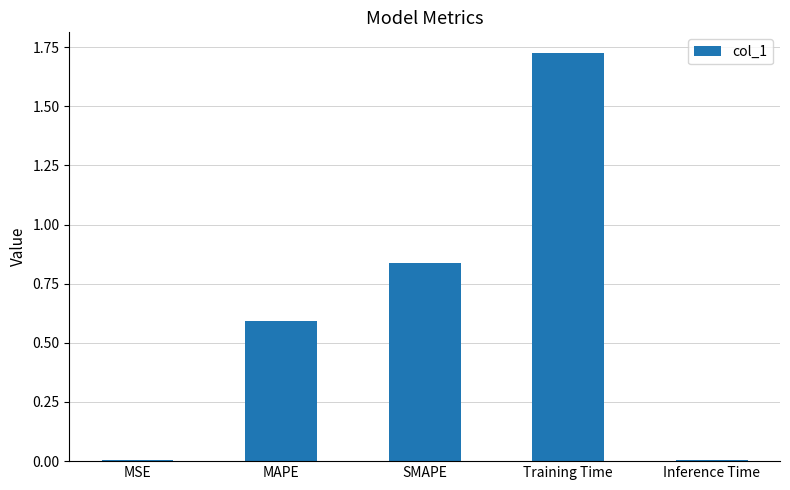

Which label corresponds to the largest value in the chart?

Training Time